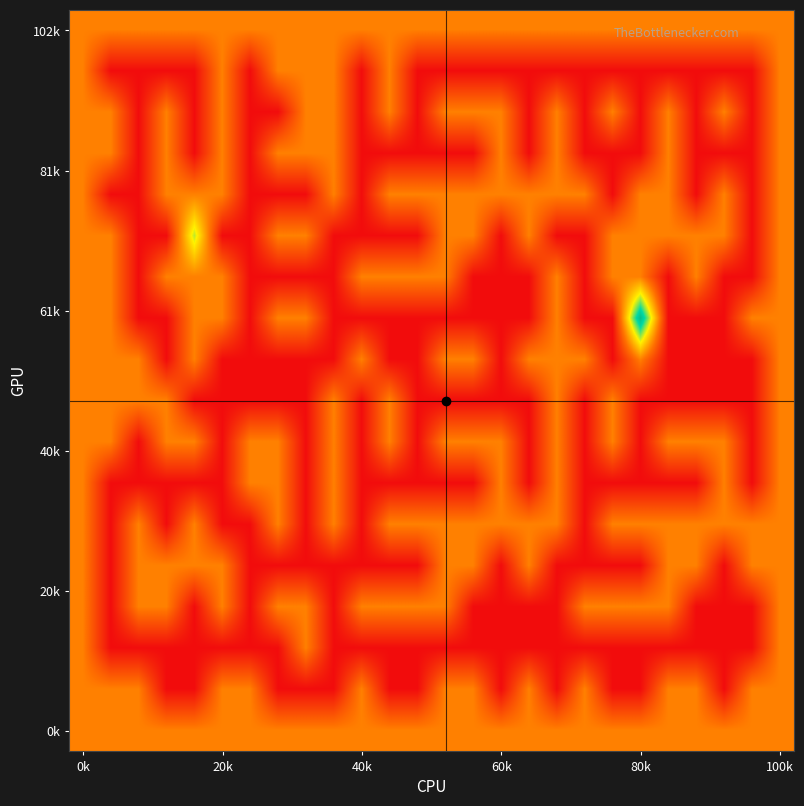

At which category is the sum across all series the highest?

0k